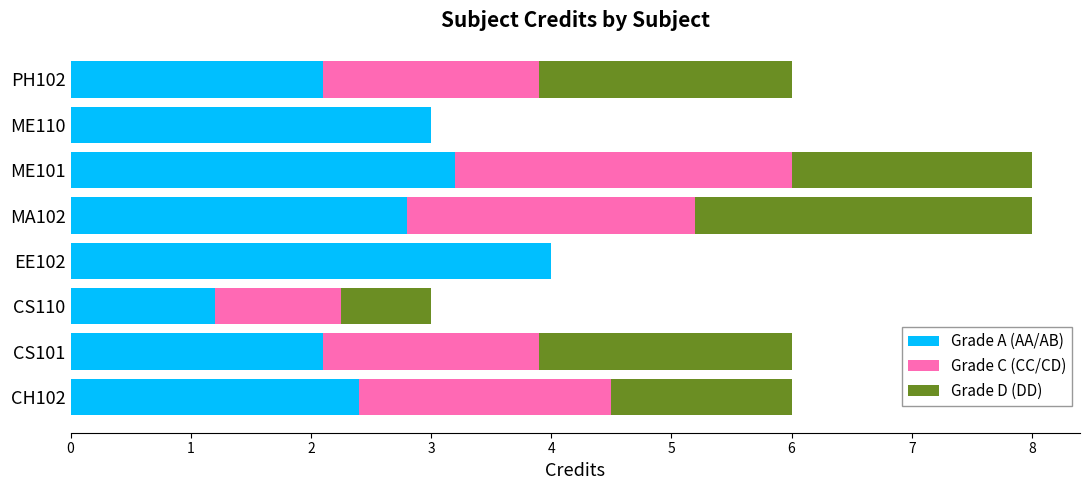

What are all the series names shown in the legend?

Grade A (AA/AB), Grade C (CC/CD), Grade D (DD)